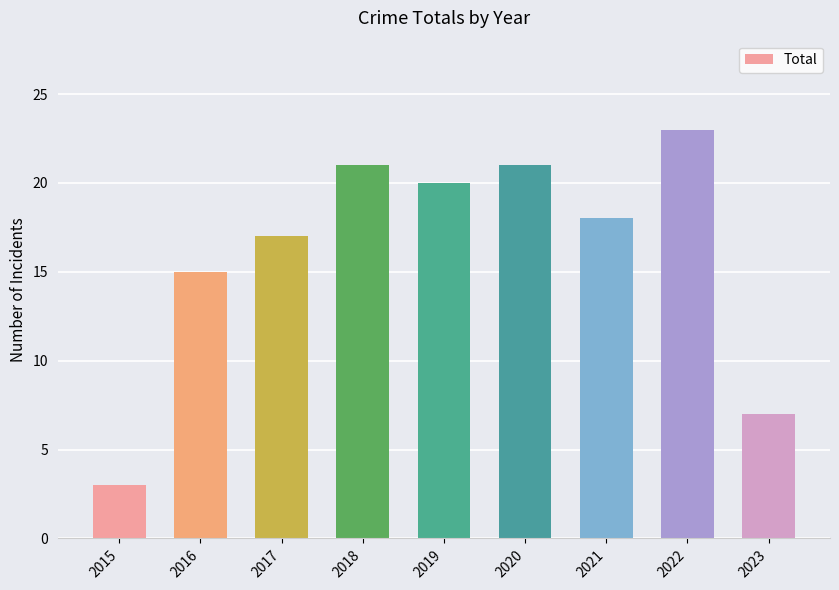

What is the change in value from 2019 to 2020?

+1